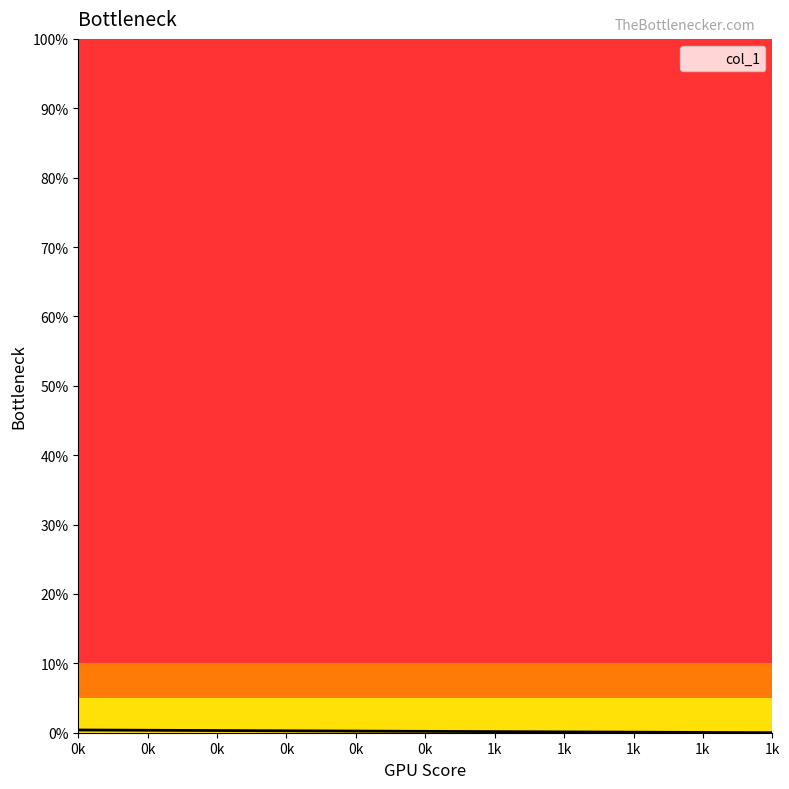

The value at 1 is 0.0. True or false?

True